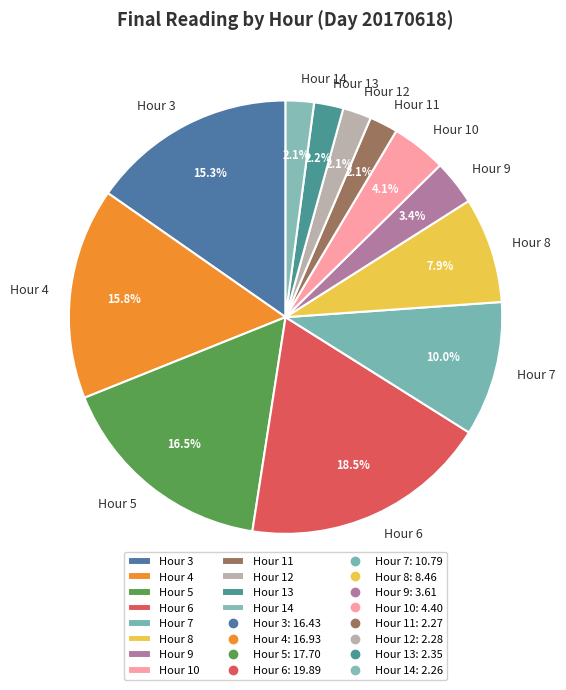

Is there a majority slice in this chart?

No